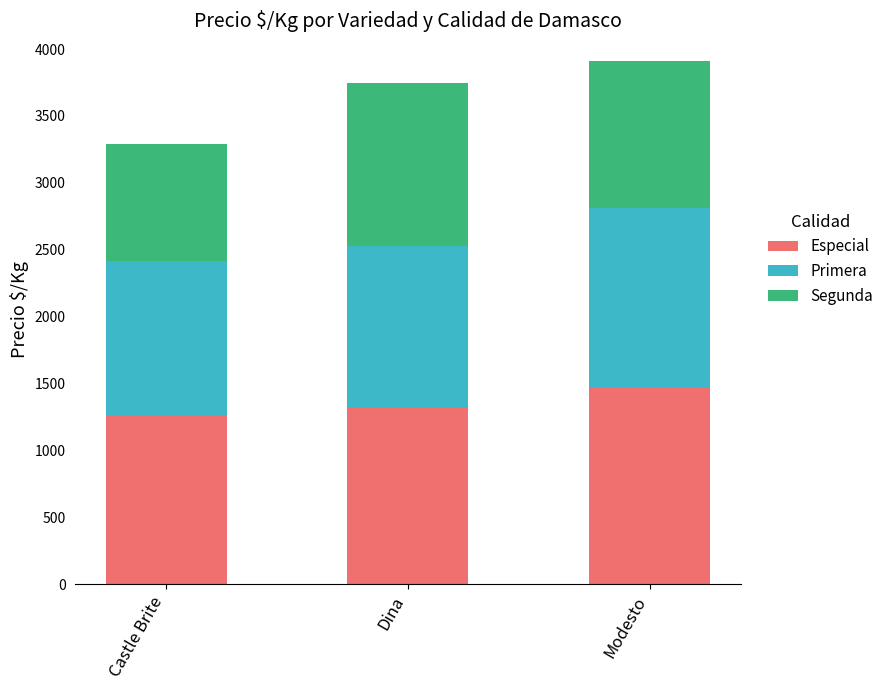

What is the approximate value of Especial at Dina, to the nearest 50?

1300